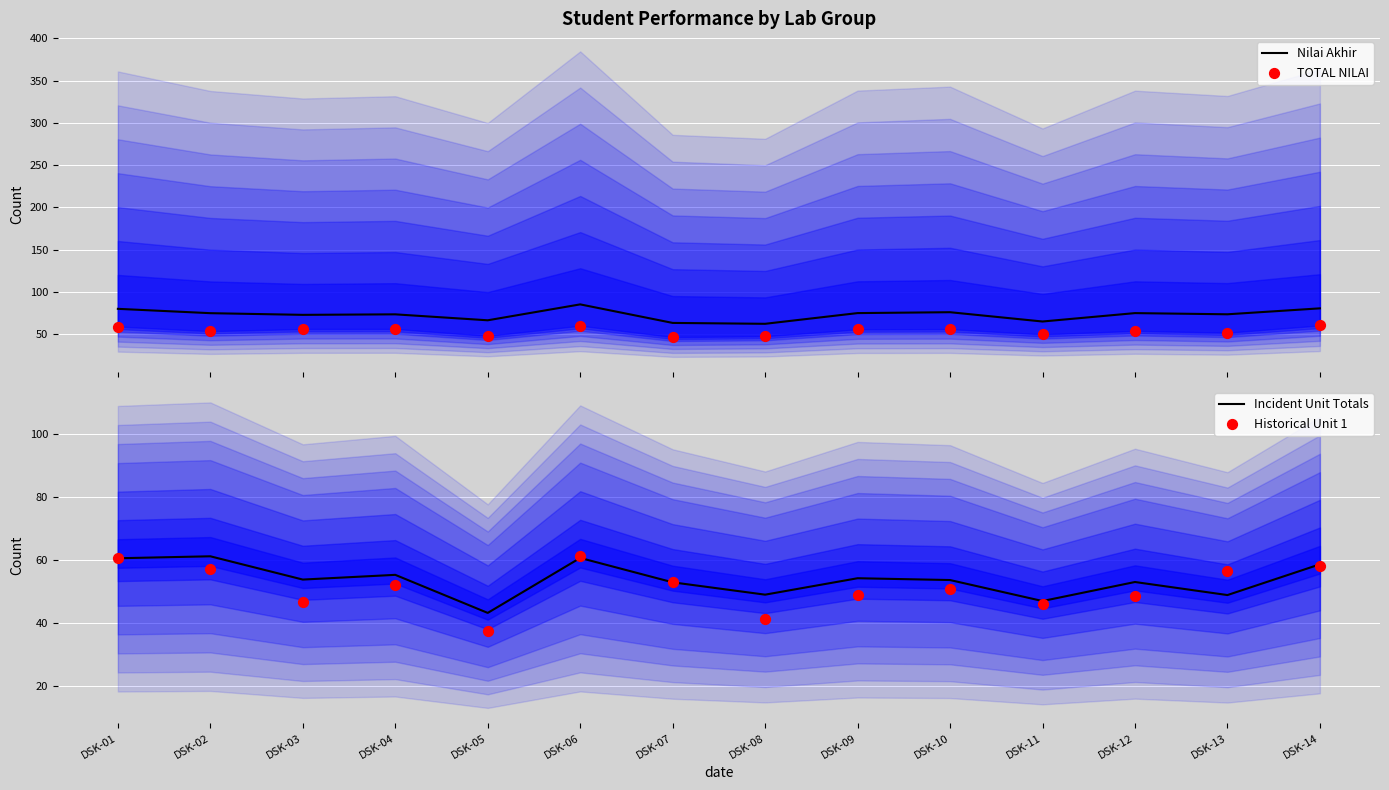

Which series has the largest Y range (max minus min)?

Historical Unit 1